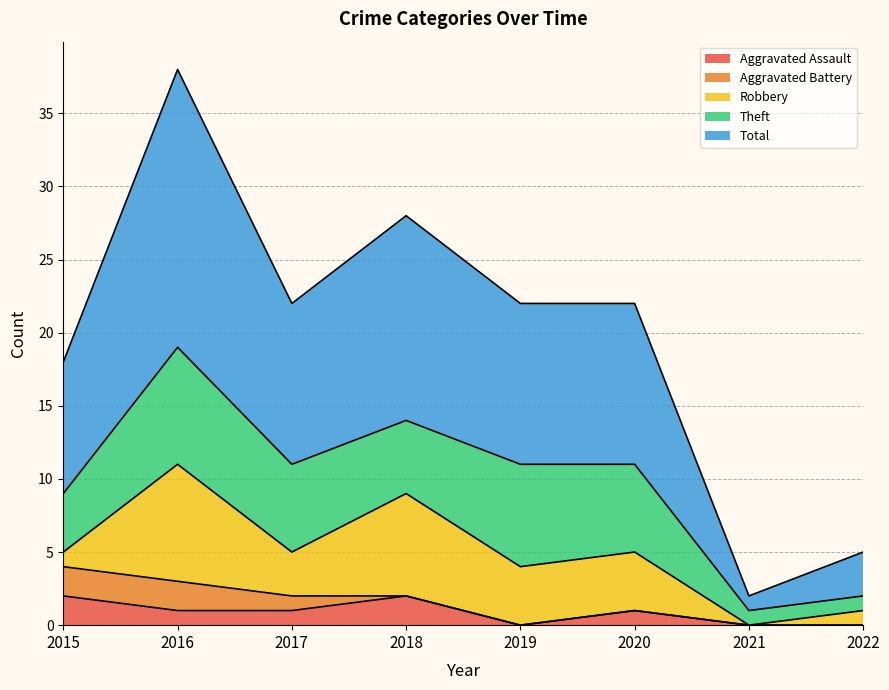

How many interior local valleys does the Aggravated Assault series have?

1